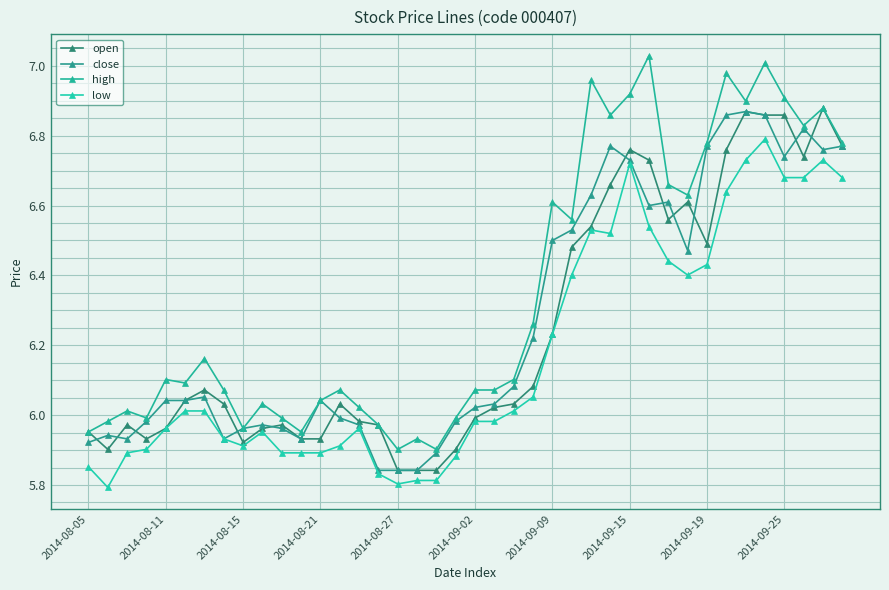

True or false: close and high intersect in this chart.

False